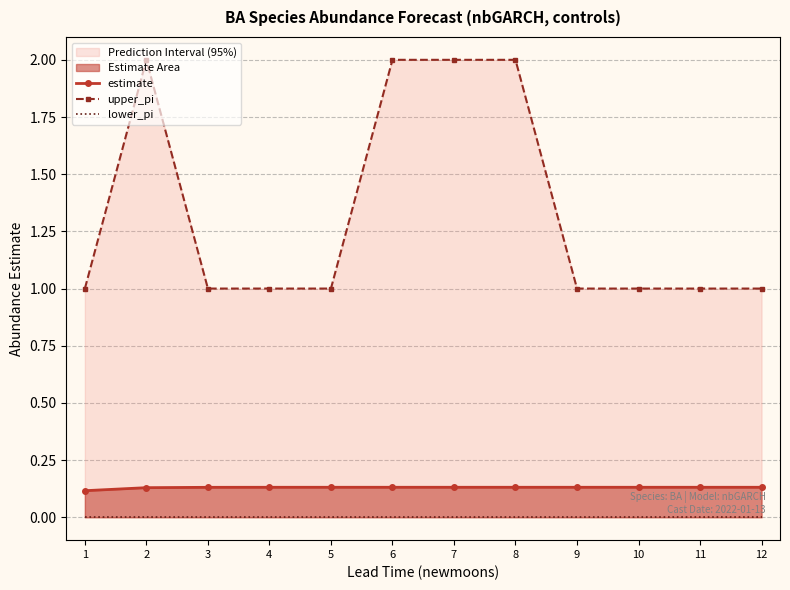

How many estimate values are between 0 and 1?

12